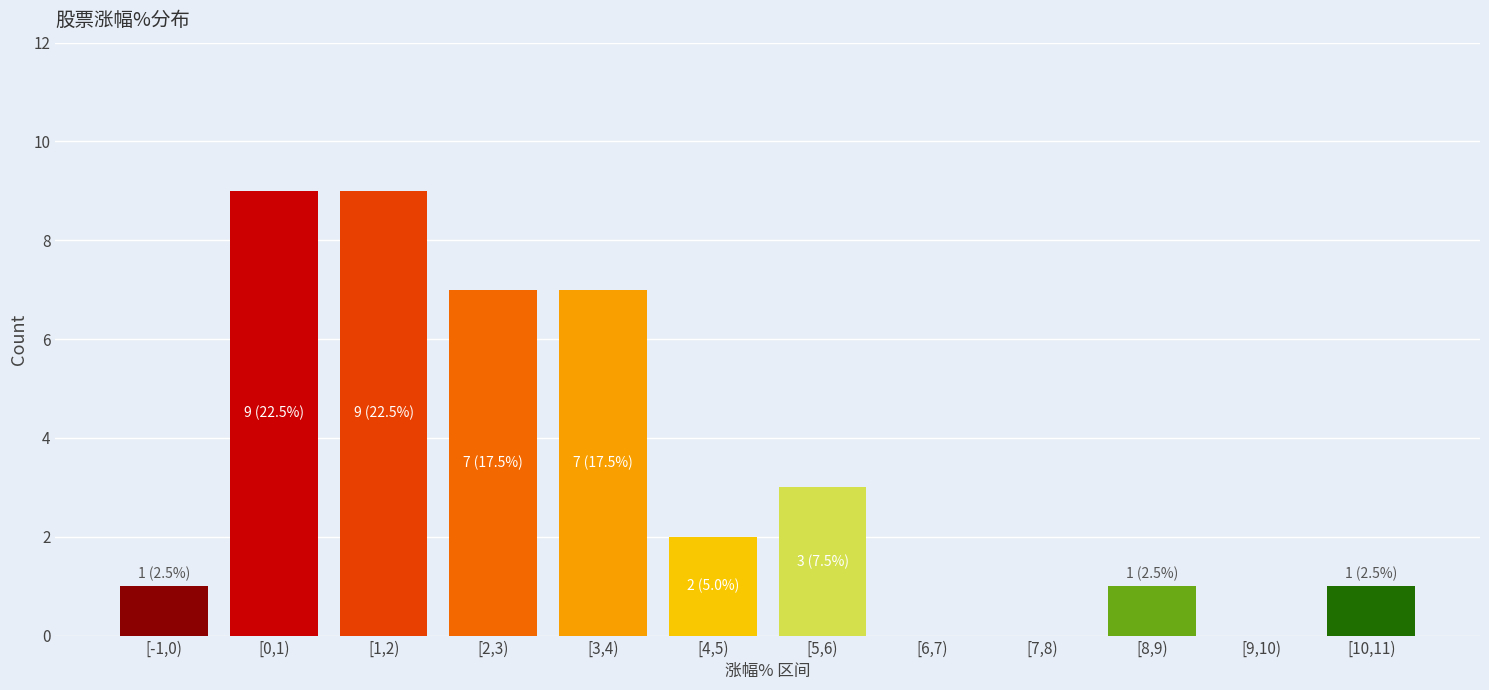

Reading left to right, extract all data points from this chart.

[-1,0)=1	[0,1)=9	[1,2)=9	[2,3)=7	[3,4)=7	[4,5)=2	[5,6)=3	[6,7)=0	[7,8)=0	[8,9)=1	[9,10)=0	[10,11)=1